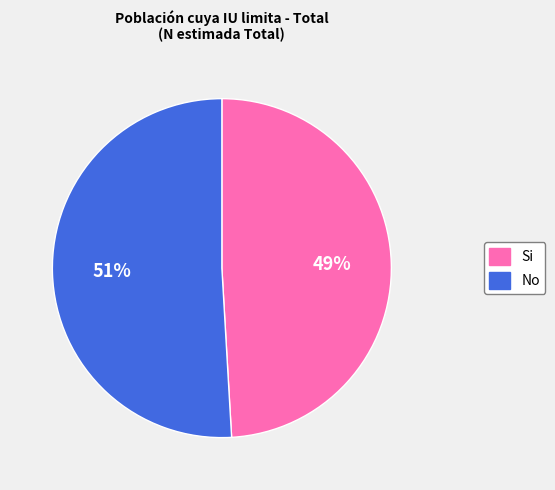

Is the sum of Si and No greater than half?

Yes